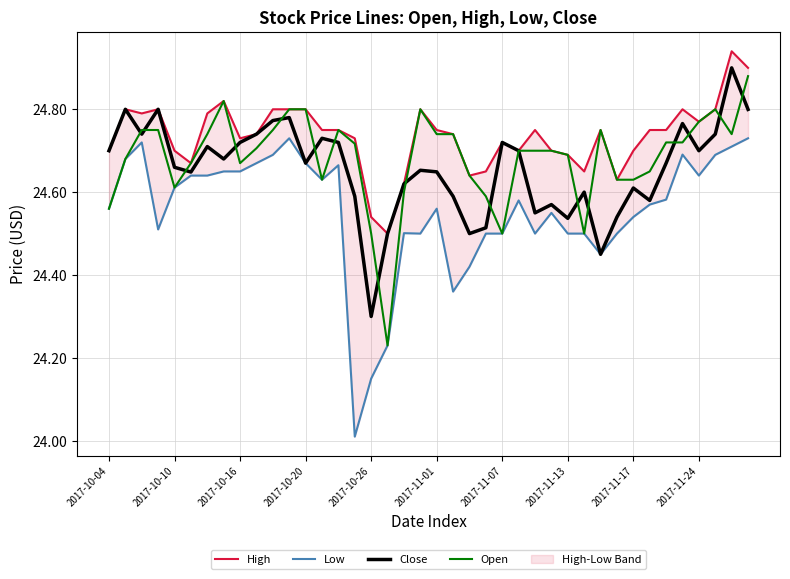

At how many categories does at least one series exceed 24?

40